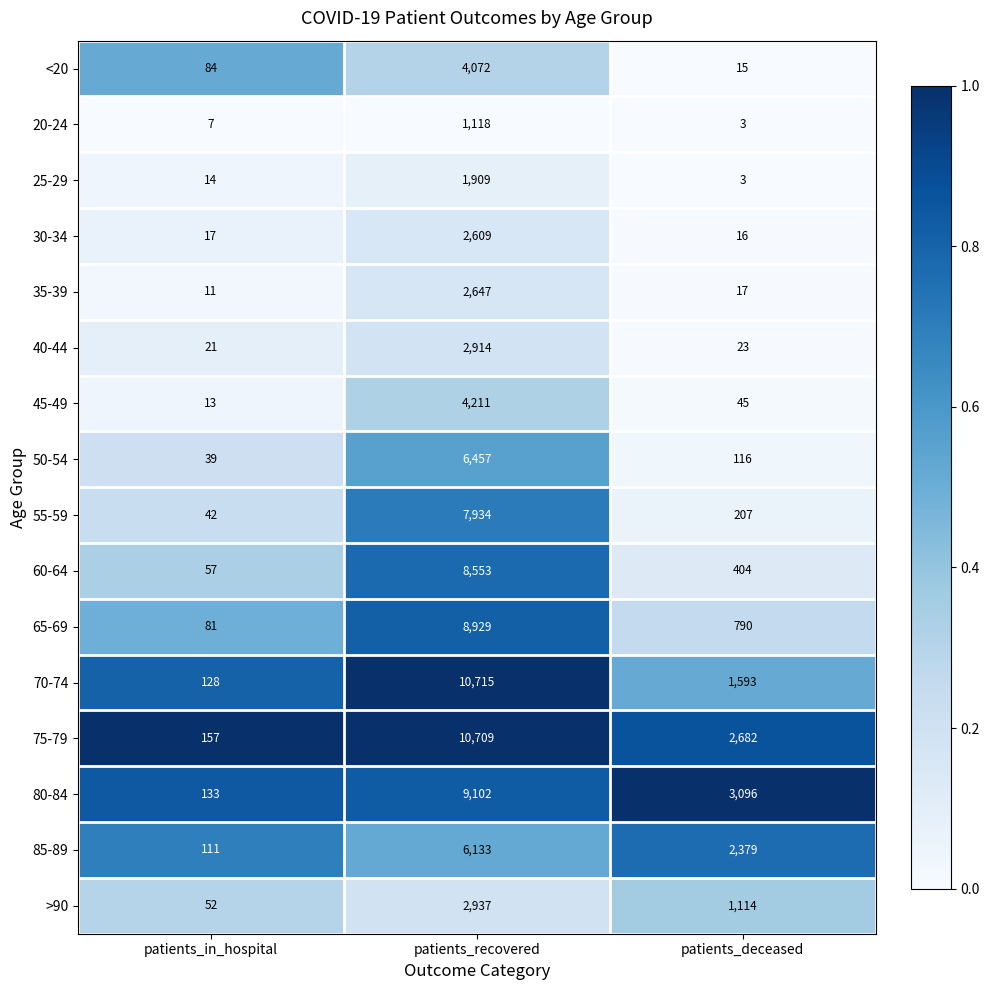

The value of <20 at patients_in_hospital is 84. True or false?

True